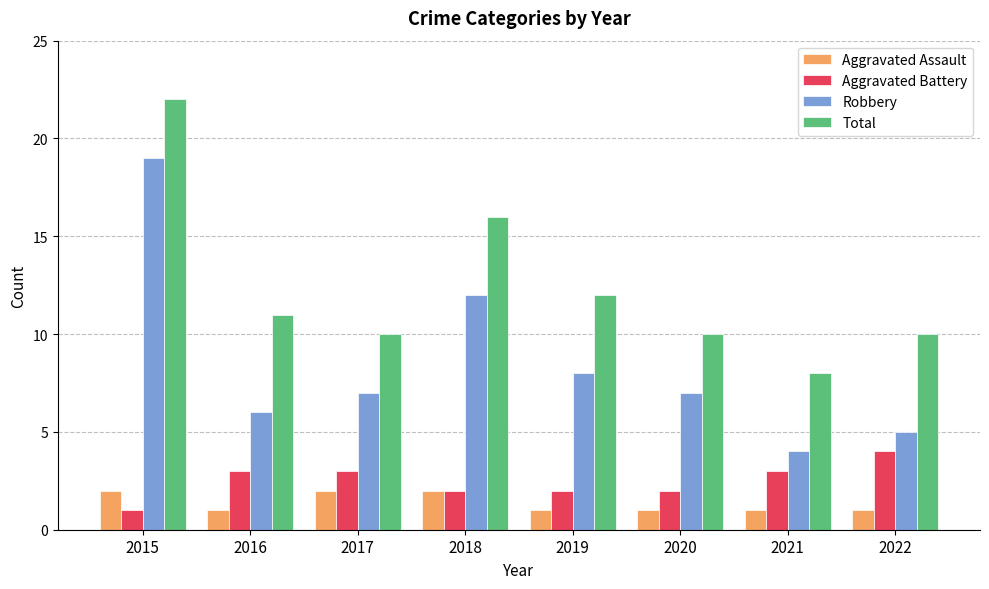

What is the minimum value shown in the chart?

1